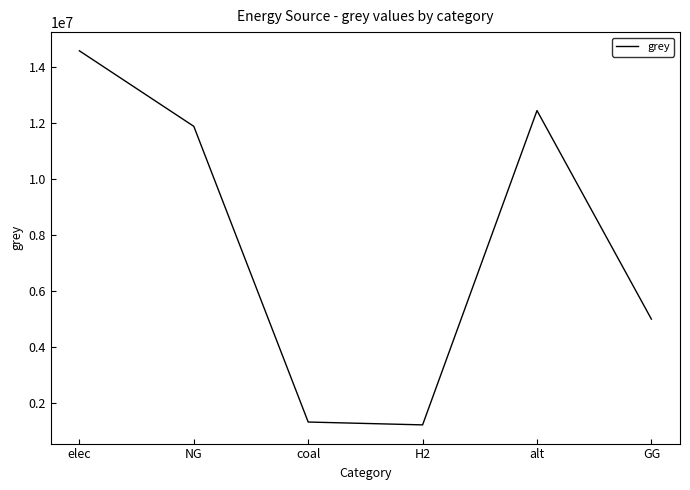

What is the difference between the values at elec and coal?

13227916.5